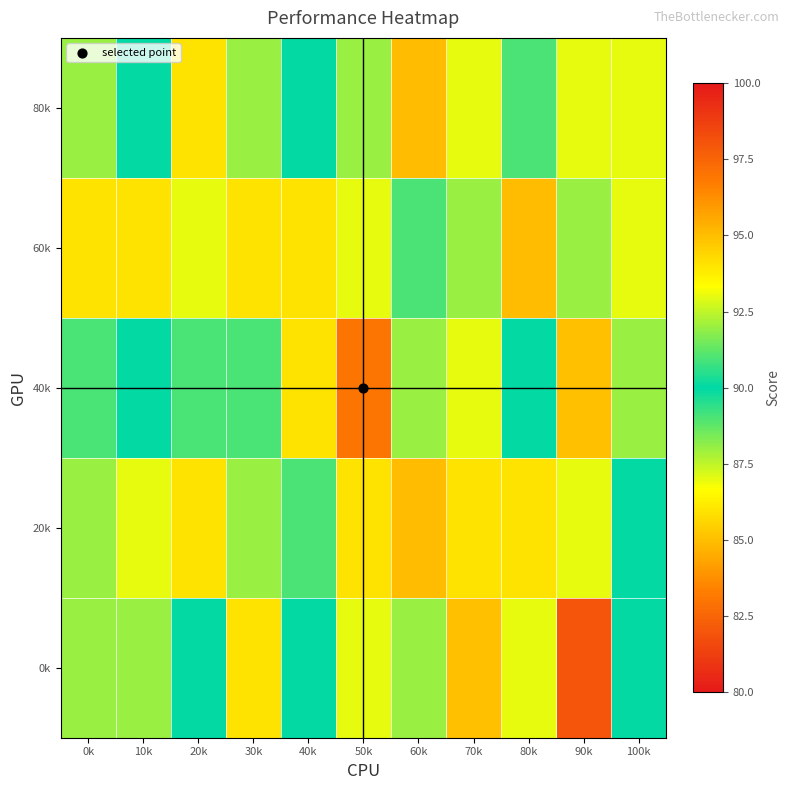

List the series in order of their overall mean, highest first.

80k, 60k, 40k, 20k, 0k